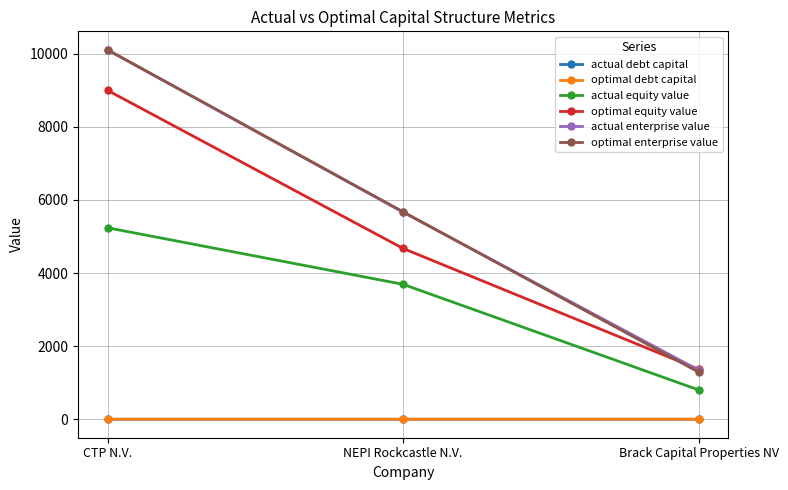

Which category has the lowest value in the actual enterprise value series?

Brack Capital Properties NV